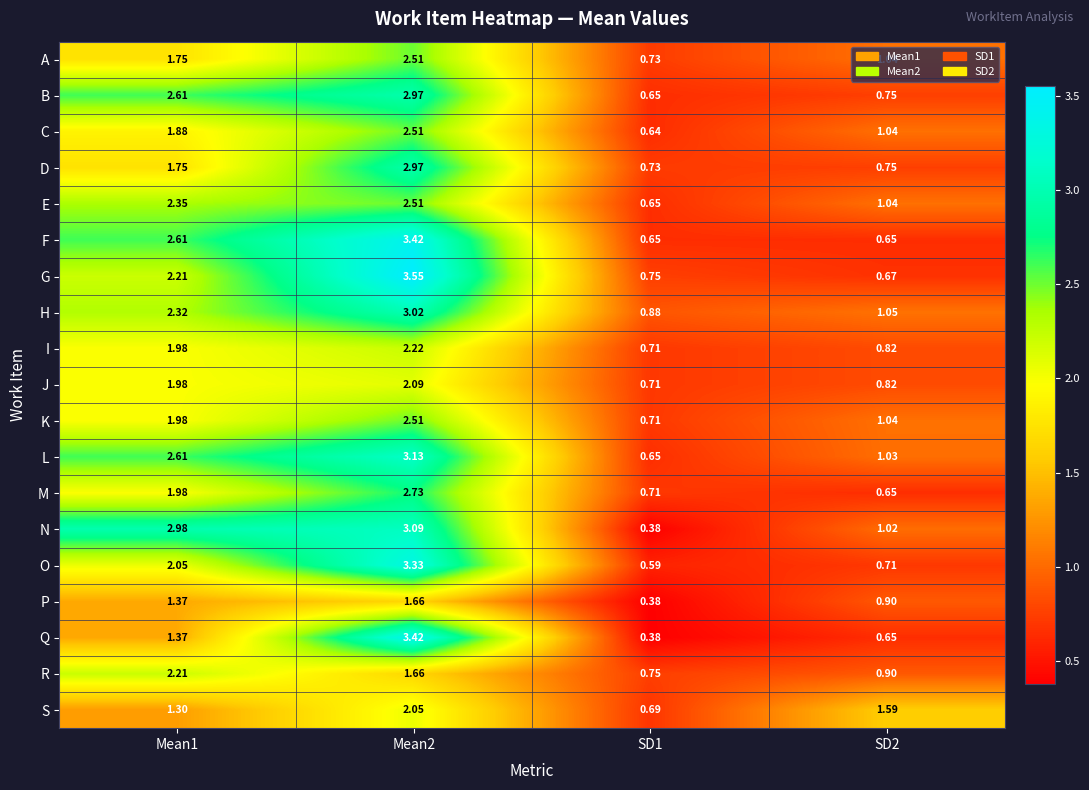

What is the difference between the highest and lowest values at SD2?

0.9